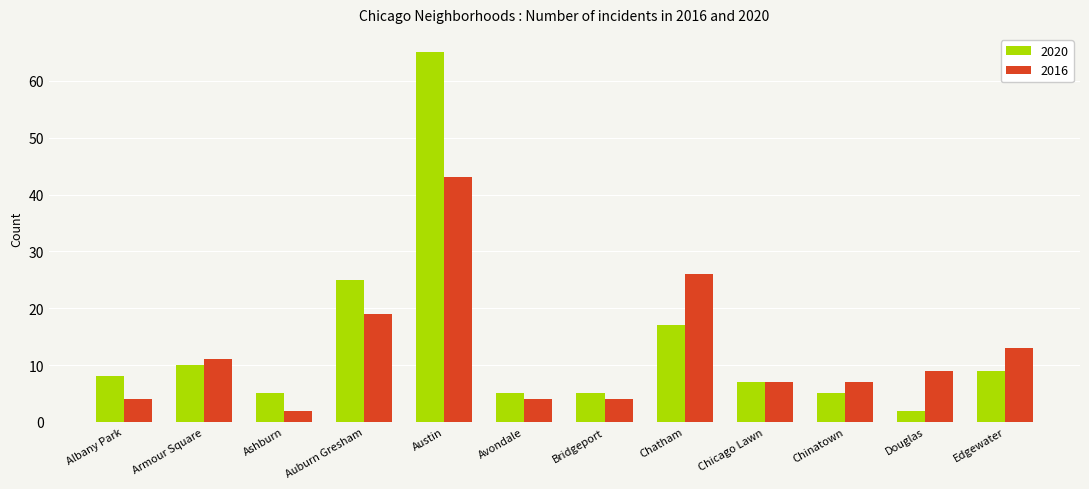

Read the 2016 value at Douglas, to the nearest 5.

10